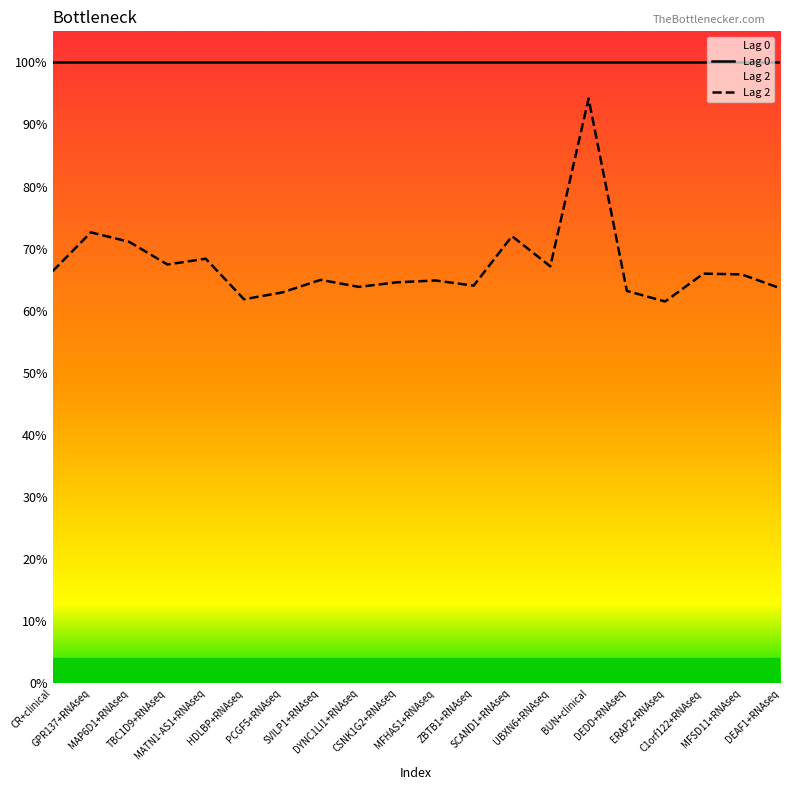

What is the label of the 19th point from the right?

GPR137+RNAseq